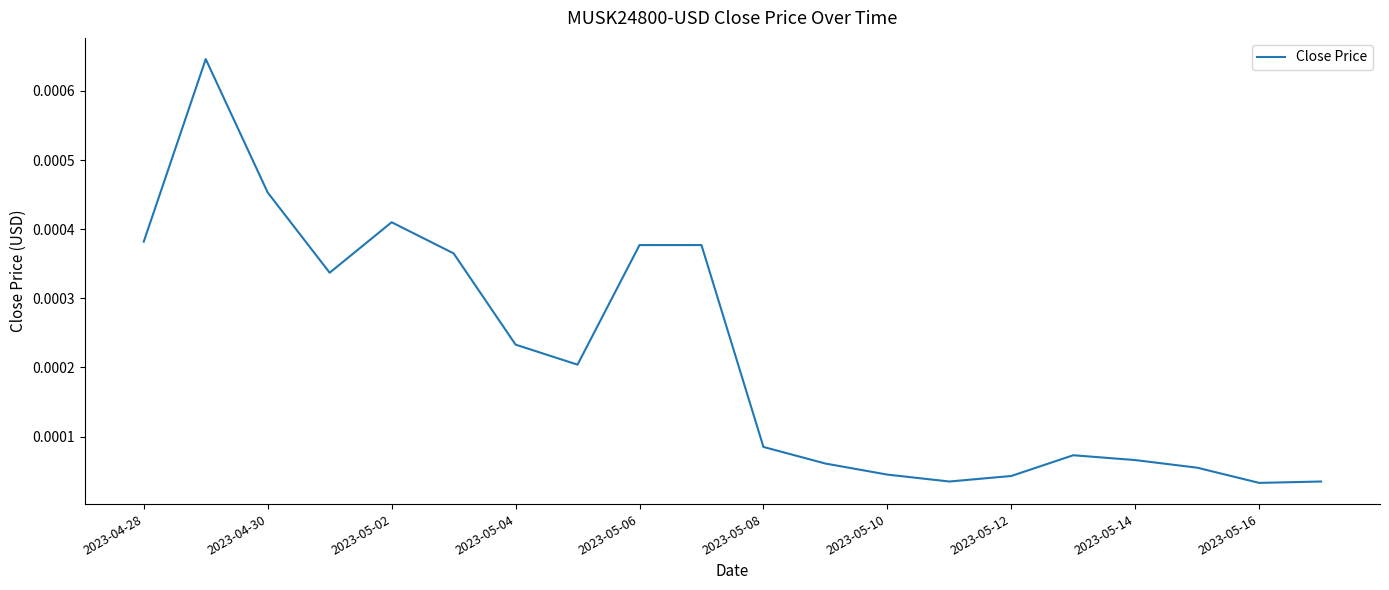

Which has a higher value, 2023-04-28 or 2023-05-10?

2023-04-28